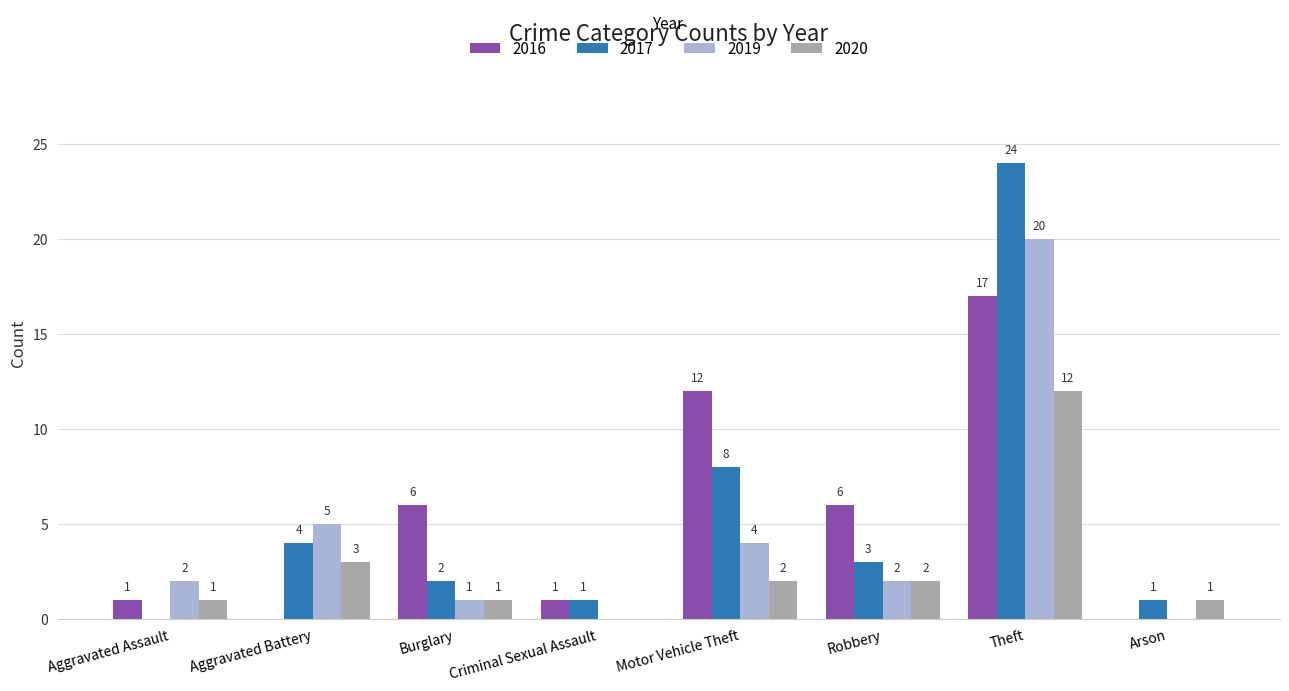

At which category is the sum across all series the highest?

Theft